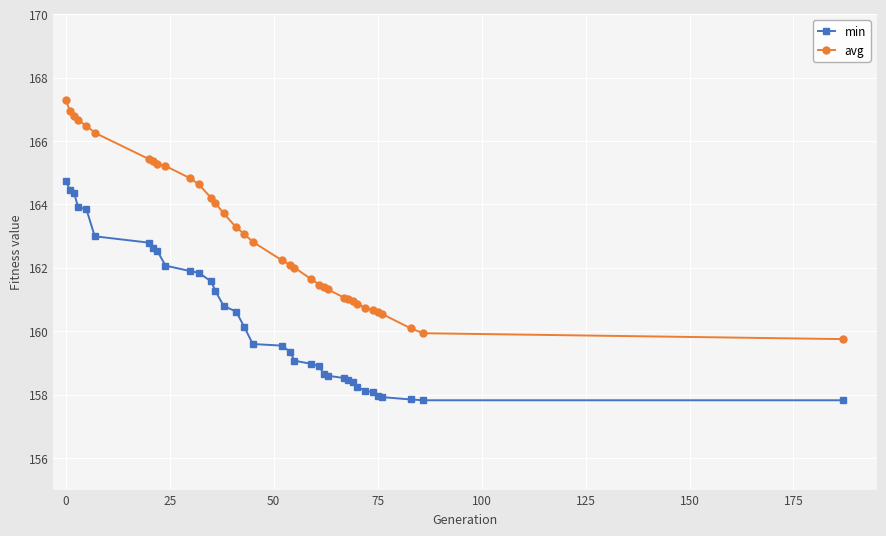

What is the sum of all min values?

5774.3